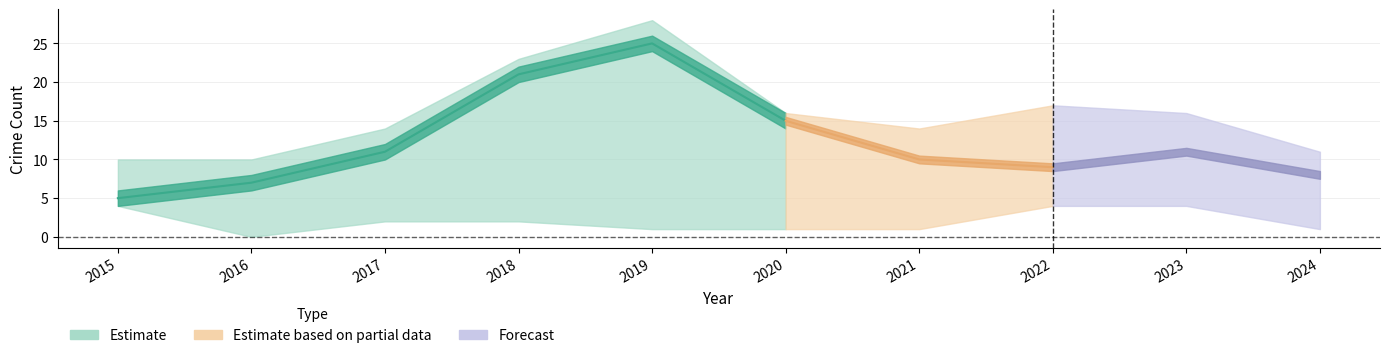

True or false: Aggravated Battery has more than 0 interior local peaks.

False